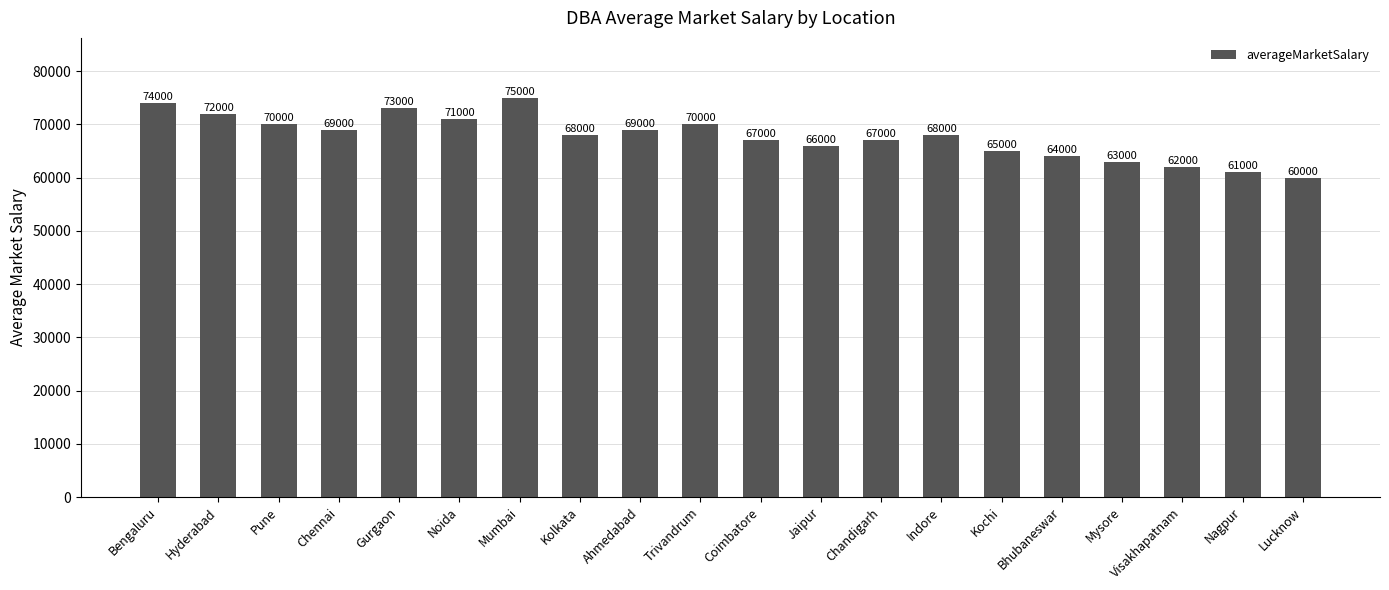

What is the change in value from Trivandrum to Indore?

-2000